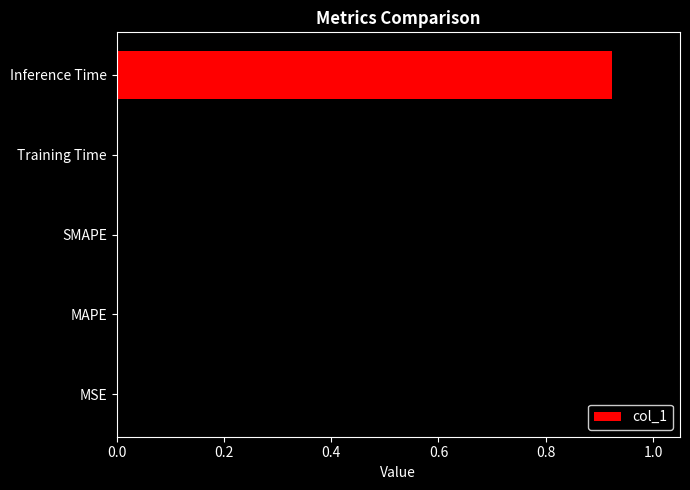

Count the number of data series in this chart.

1